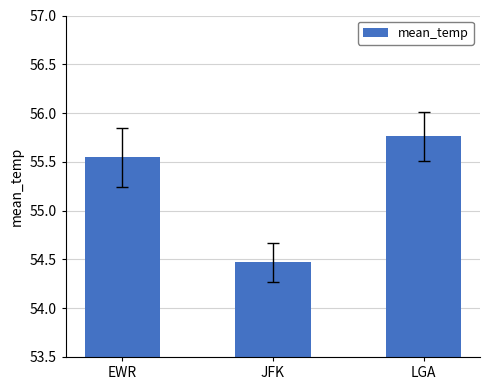

What is the sum of all values?

165.8